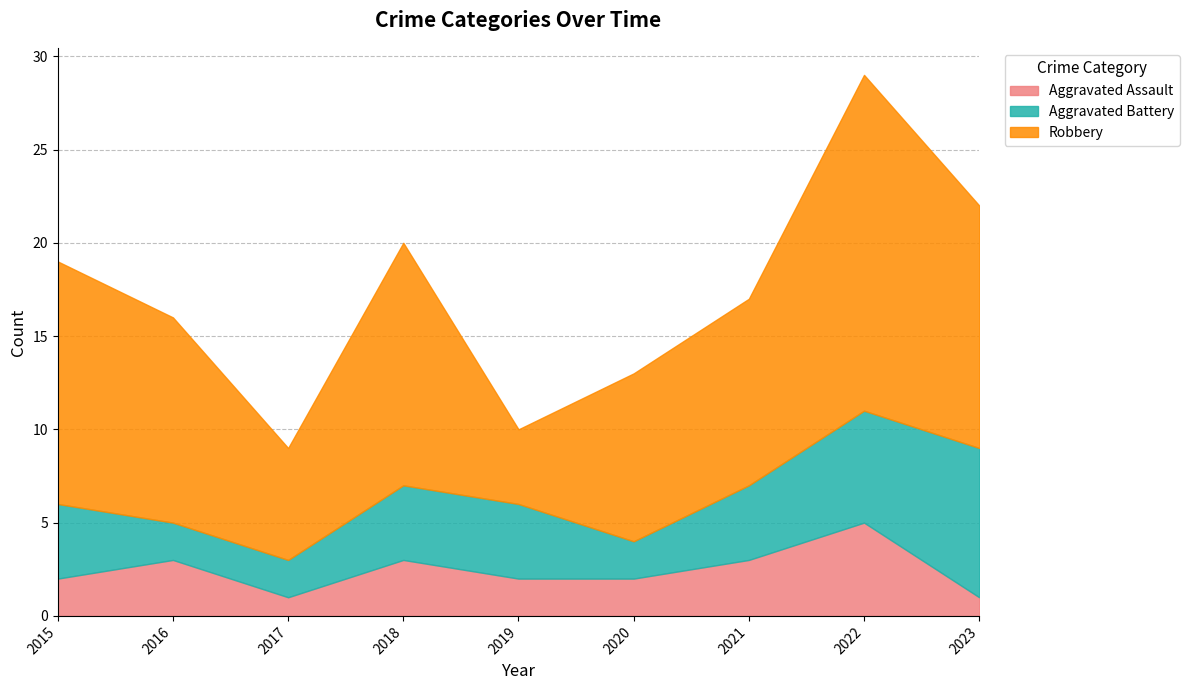

How many lines are shown in the chart?

3